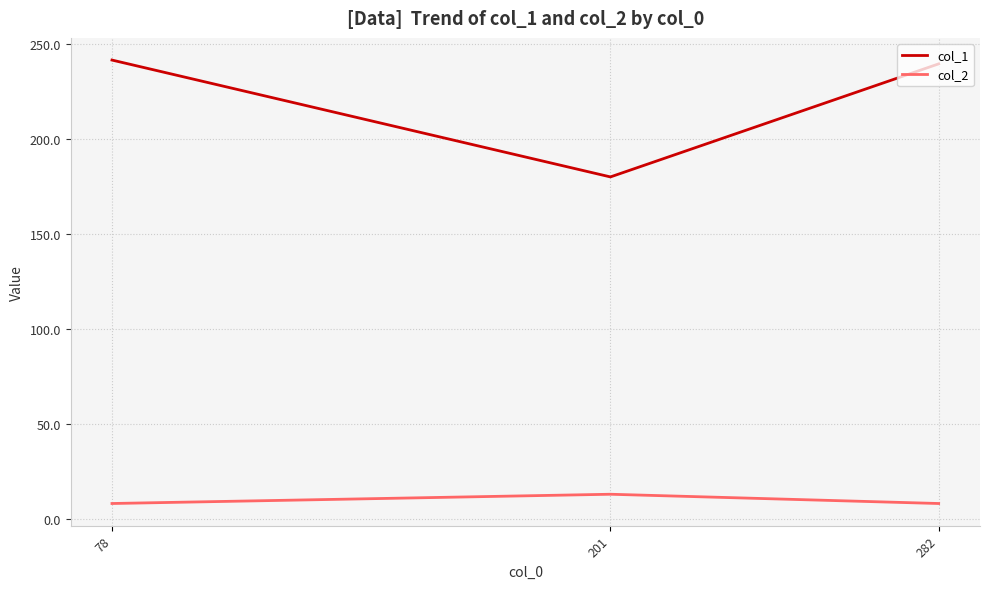

What is the lowest value of the col_2 series?

8.1